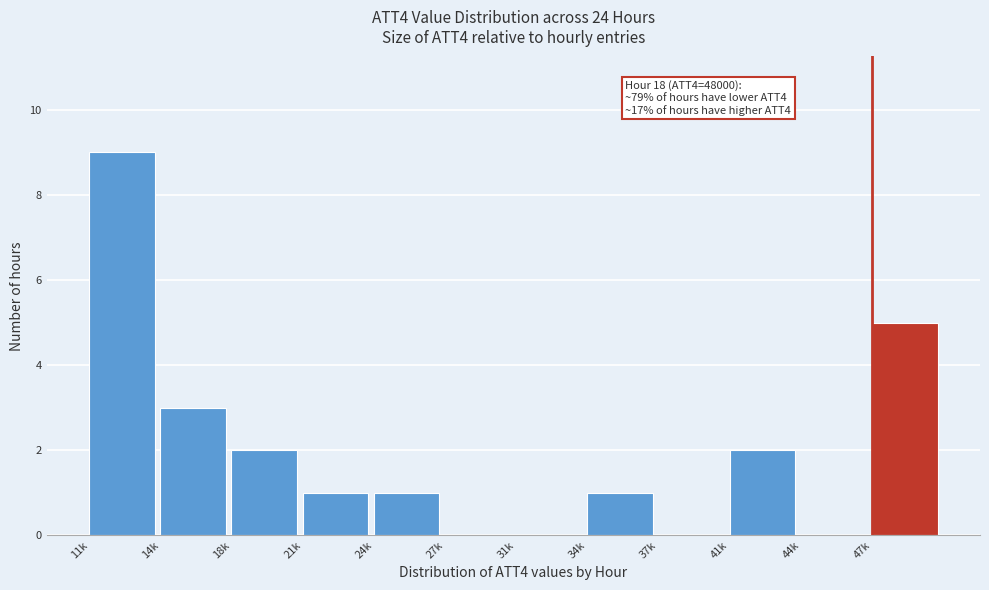

Reading left to right, transcribe all the data shown in this chart.

11k=9	14k=3	18k=2	21k=1	24k=1	27k=0	31k=0	34k=1	37k=0	41k=2	44k=0	47k=5